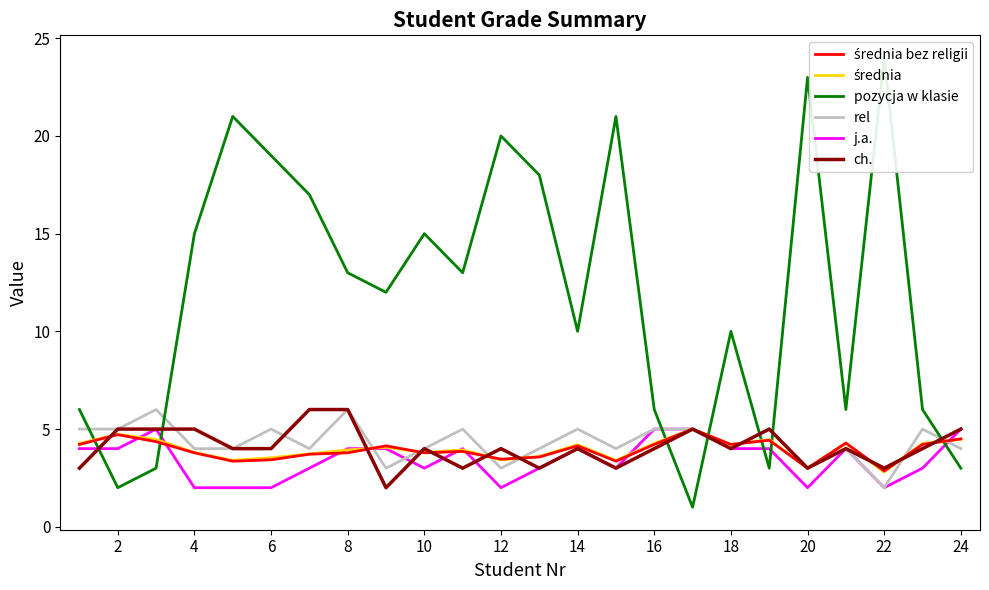

Which series has the widest spread of values?

pozycja w klasie